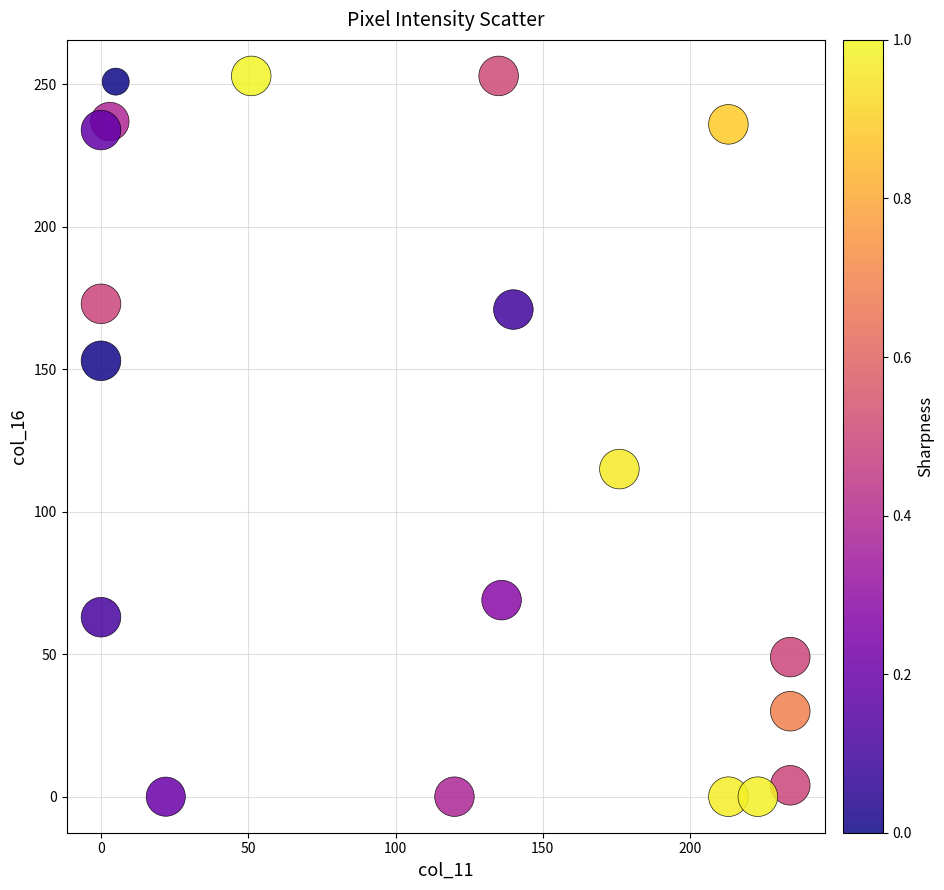

What is the range of Y values (max minus min)?

253